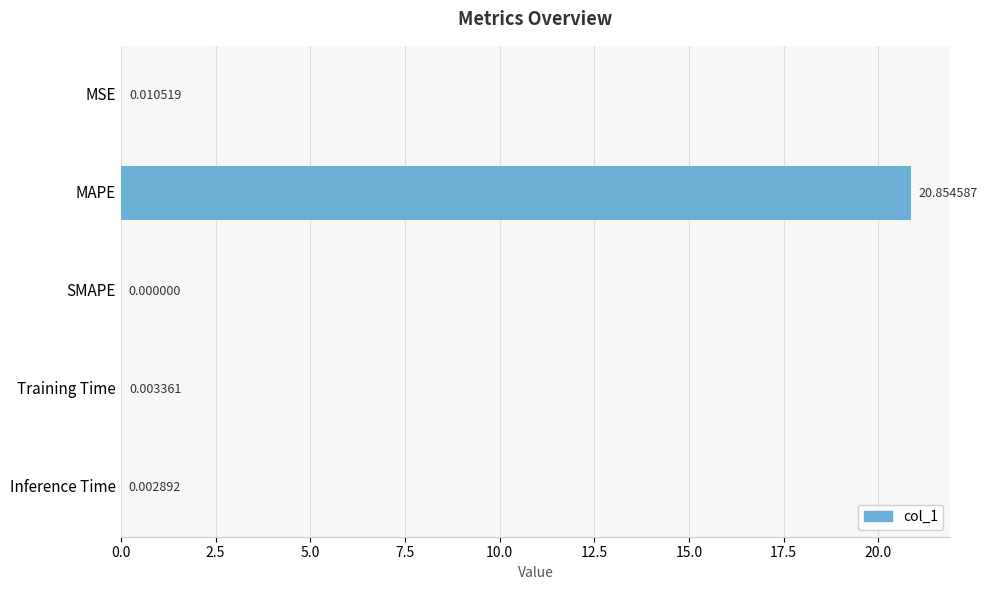

Are the bars grouped side by side (vs. stacked)?

No